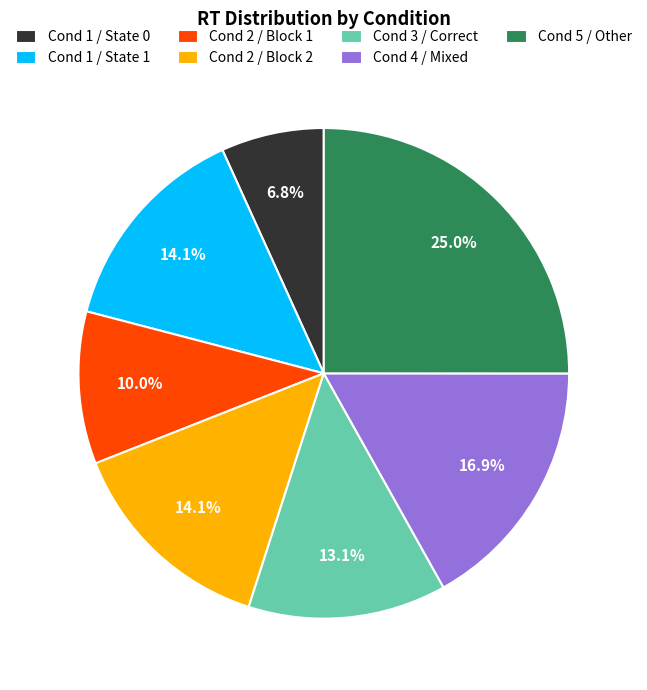

Which category has the biggest portion of the pie?

Cond 5 / Other